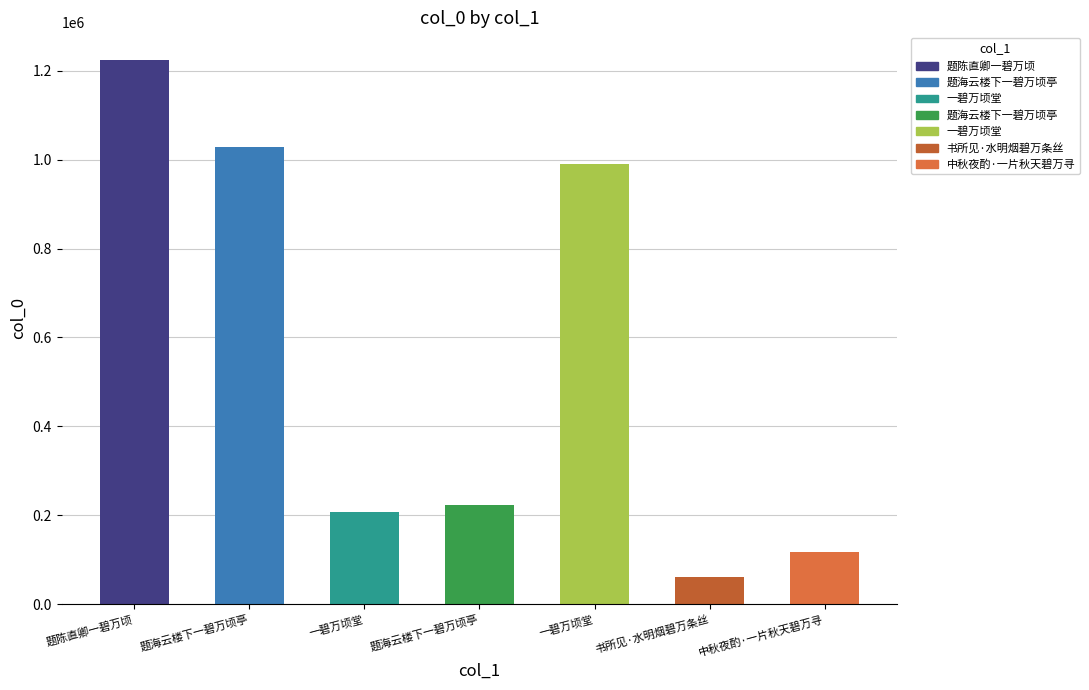

How many series are shown in this chart?

1